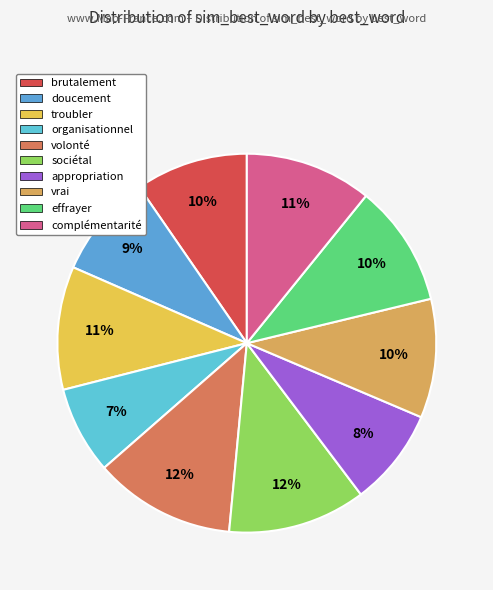

To the nearest percent, what is the combined percentage of volonté and organisationnel?

20%